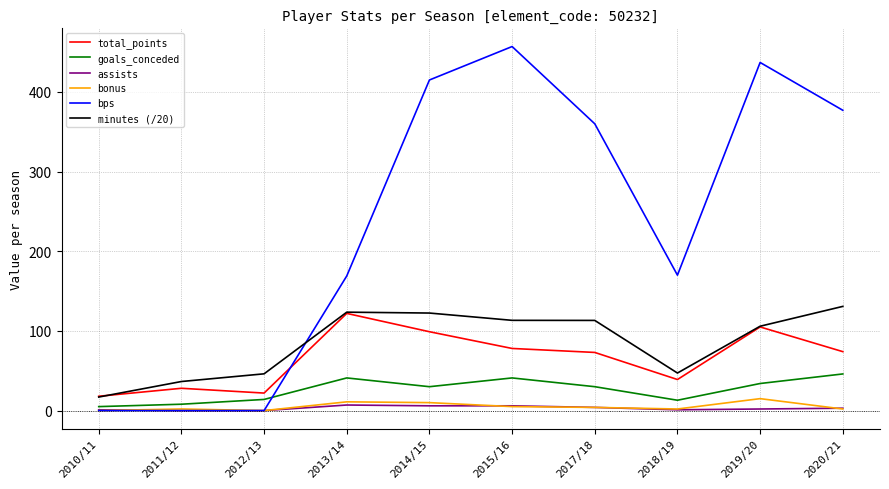

True or false: bps and total_points cross at least once.

True